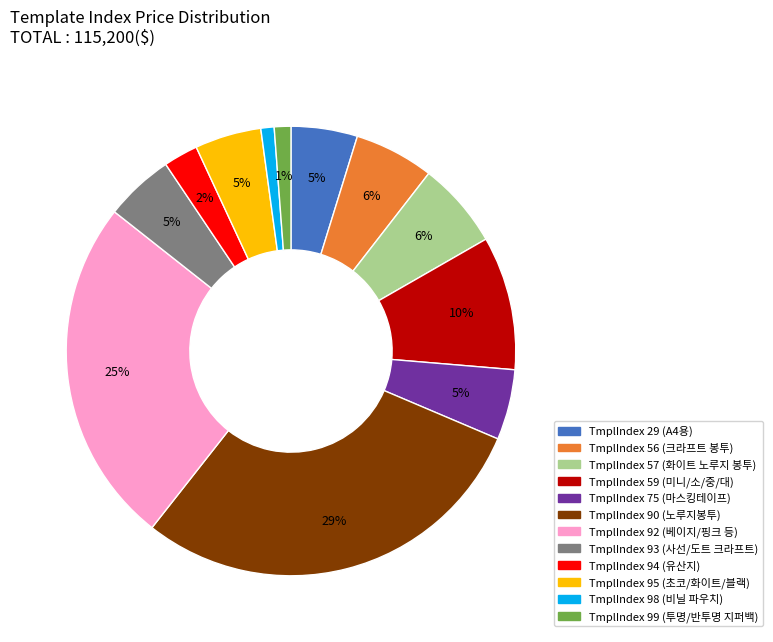

To the nearest percent, what is the difference between the largest and smallest slice percentages?

28%